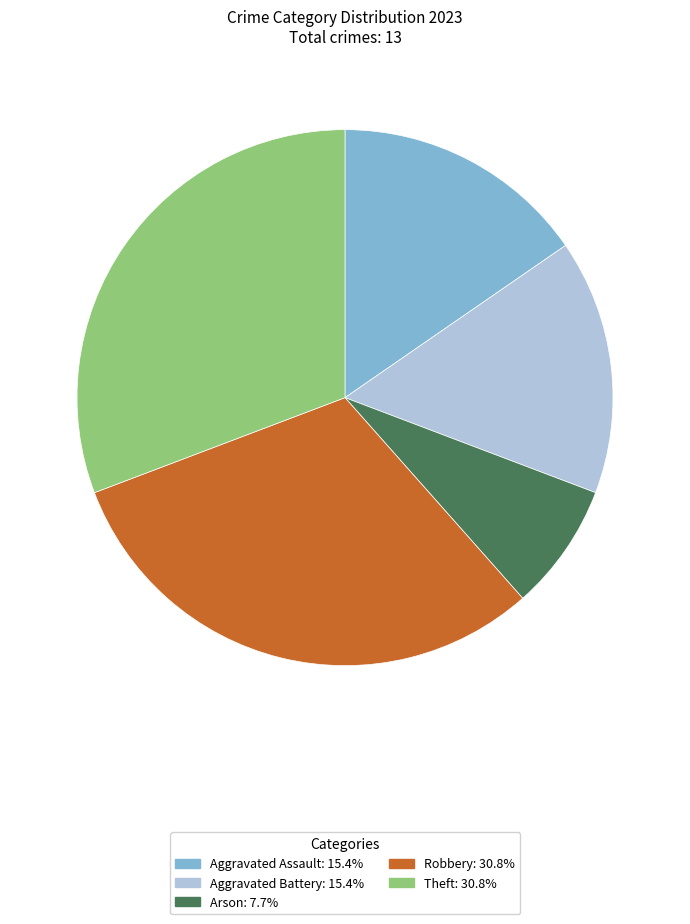

What is the ratio of the value at Robbery to the value at Aggravated Assault?

2.0